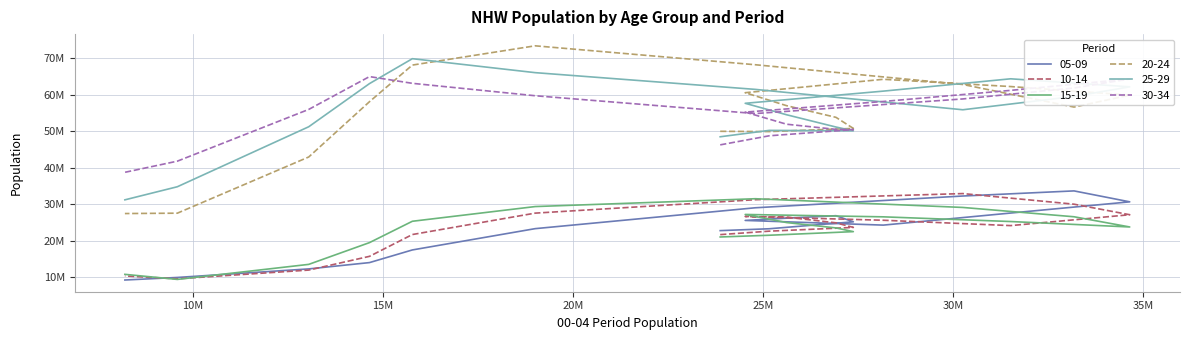

How many times do 30-34 and 20-24 cross each other?

3